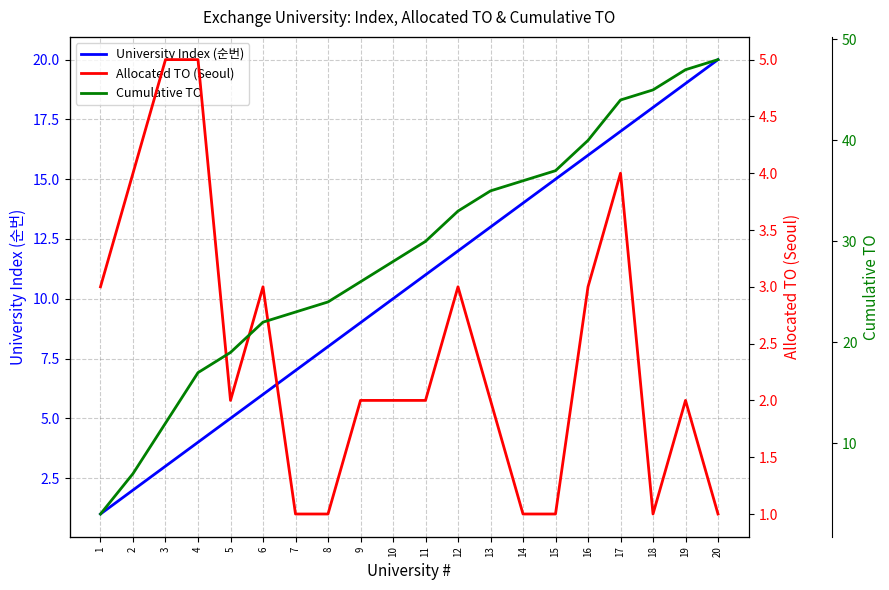

Which series has the widest spread of values?

Cumulative TO